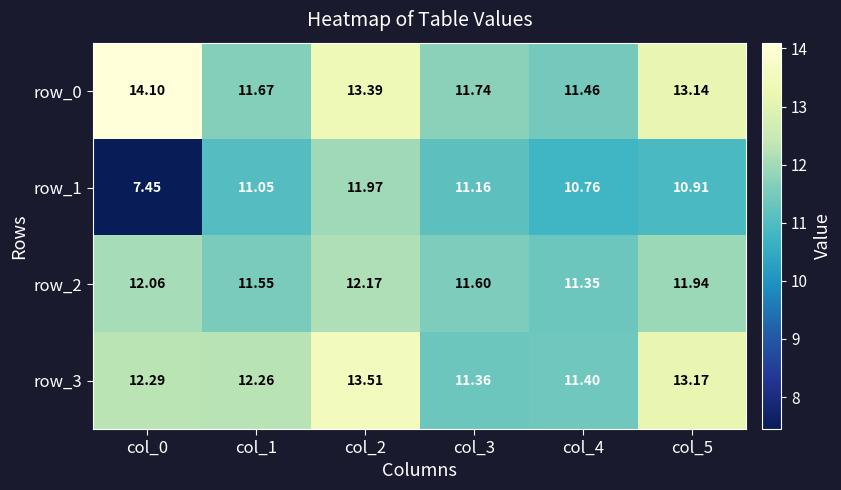

What is the total value across all series at col_4?

45.0